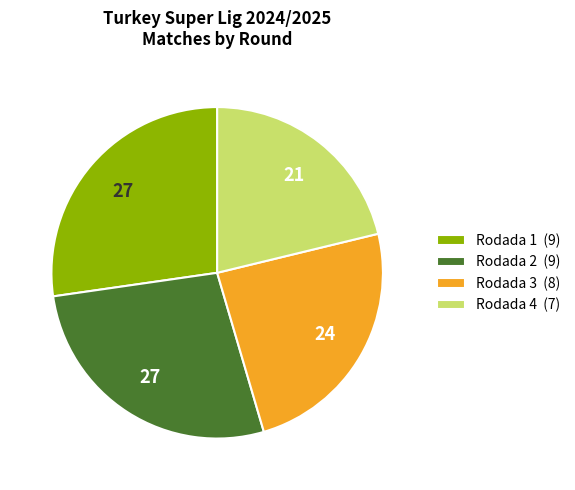

Combined, do Rodada 3 (8) and Rodada 4 (7) account for over 50%?

No